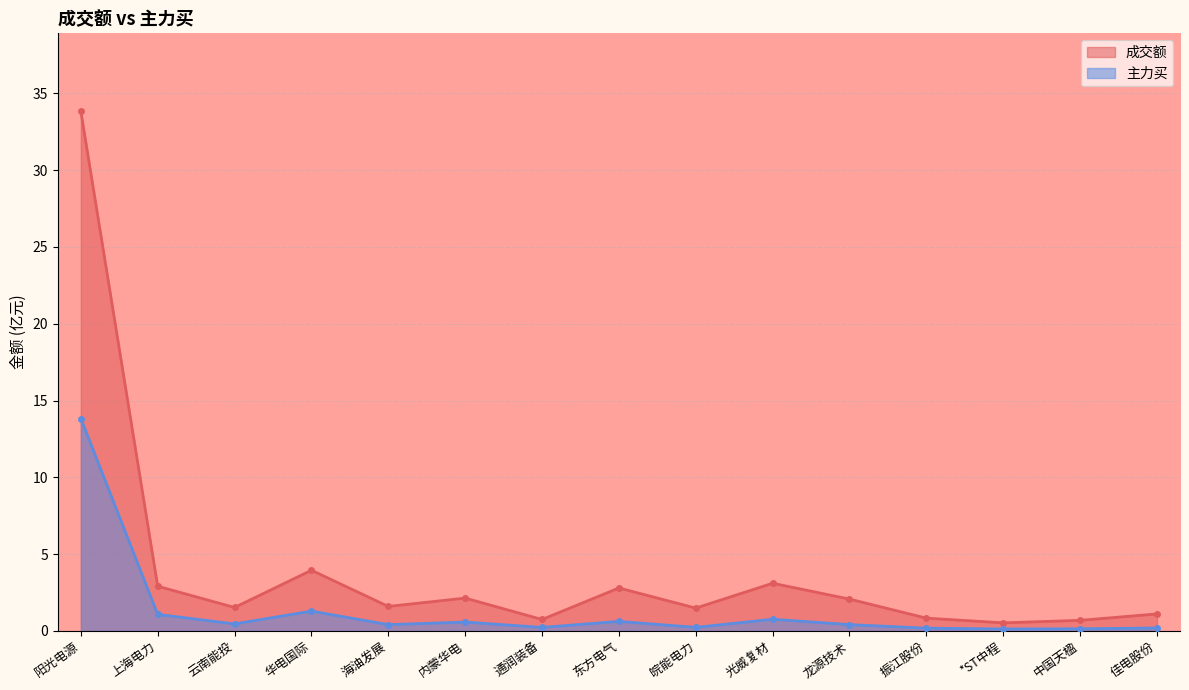

True or false: 主力买 and 成交额 cross at least once.

False